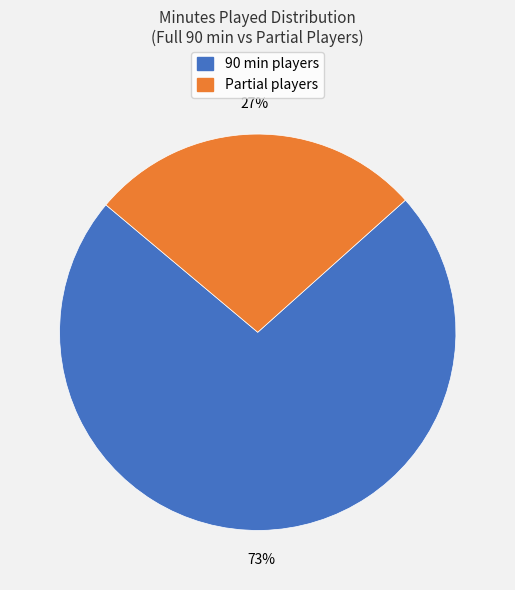

Is there a majority slice in this chart?

Yes